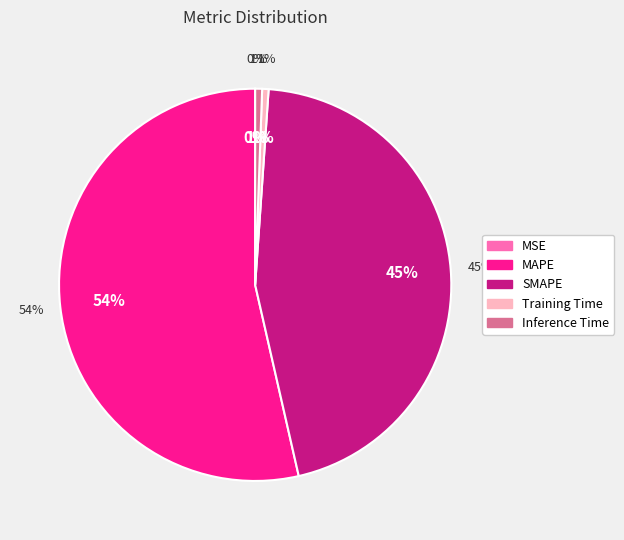

How many segments does this pie chart have?

5